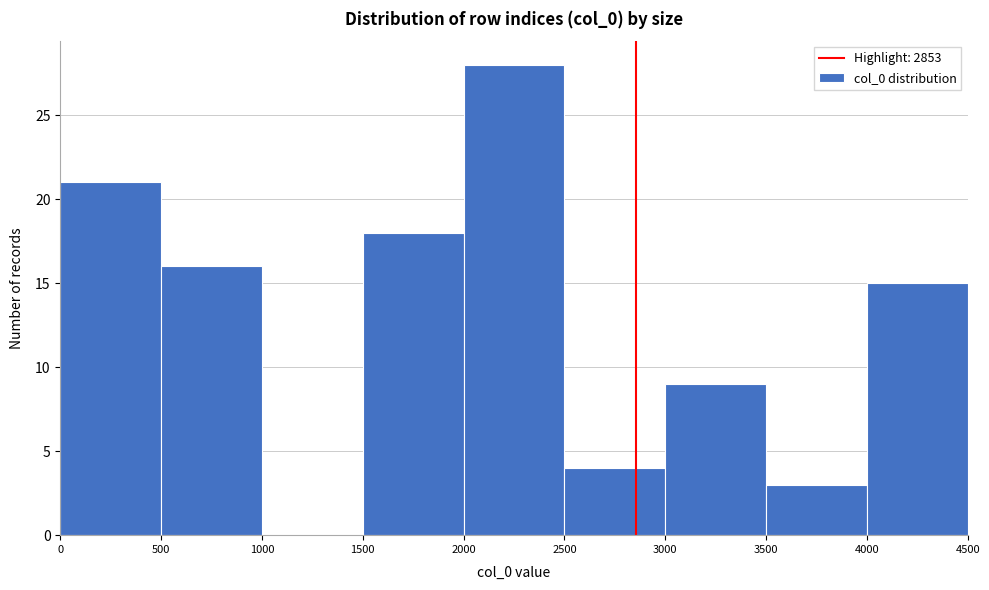

Reading left to right, list every bar in this chart as the range it spans on the x-axis followed by its height. The values are not printed on the chart, so give them approximately, as read against the axis.

0 to 500: 21
500 to 1000: 16
1000 to 1500: 0
1500 to 2000: 18
2000 to 2500: 28
2500 to 3000: 4
3000 to 3500: 9
3500 to 4000: 3
4000 to 4500: 15